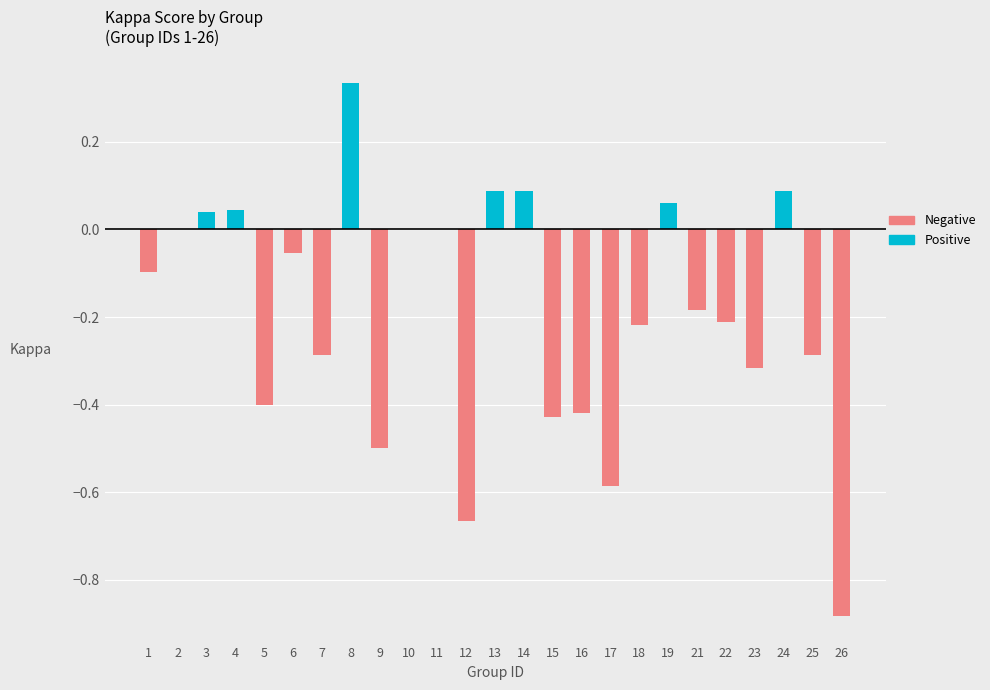

What is the change in value from 1 to 18?

-0.1